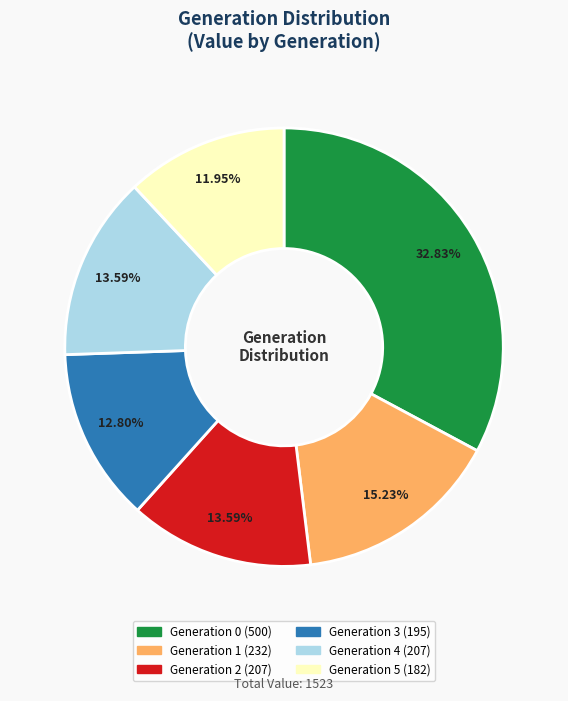

Is there a majority slice in this chart?

No